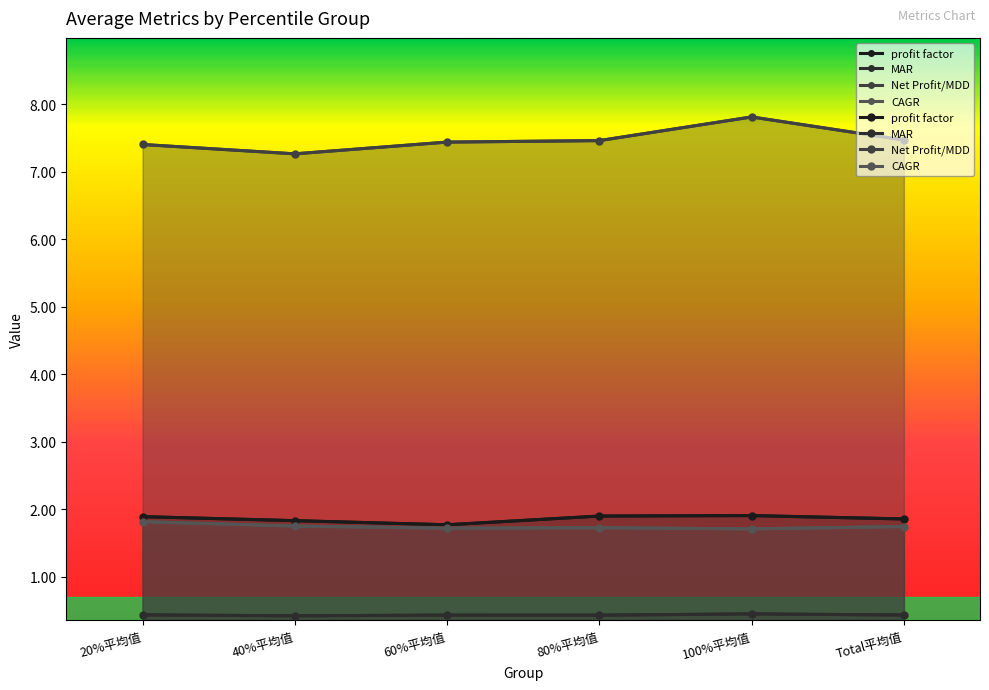

What are all the series names shown in the legend?

profit factor, MAR, Net Profit/MDD, CAGR